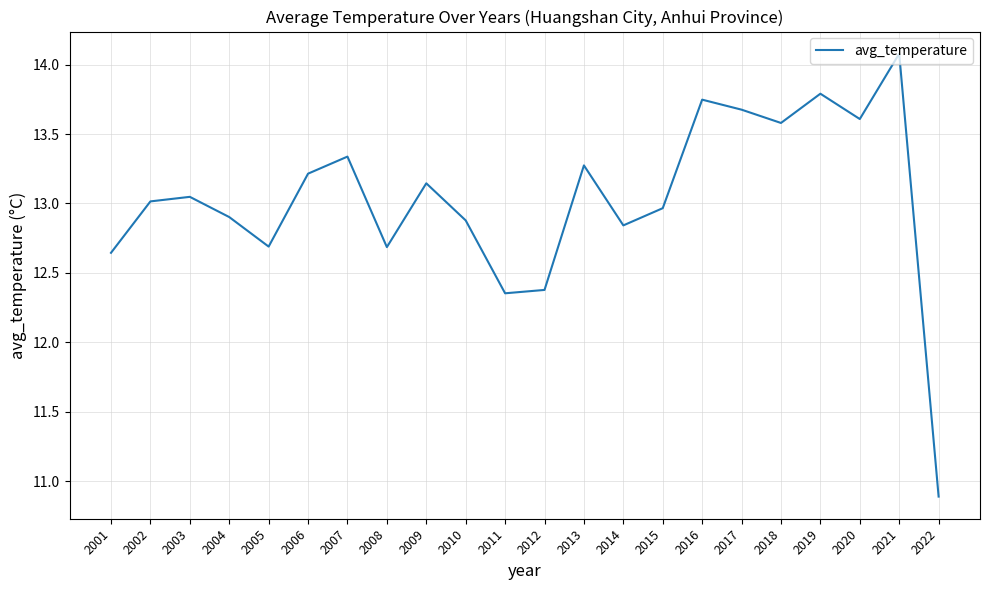

True or false: the data shows 13.0 at 2002.

True